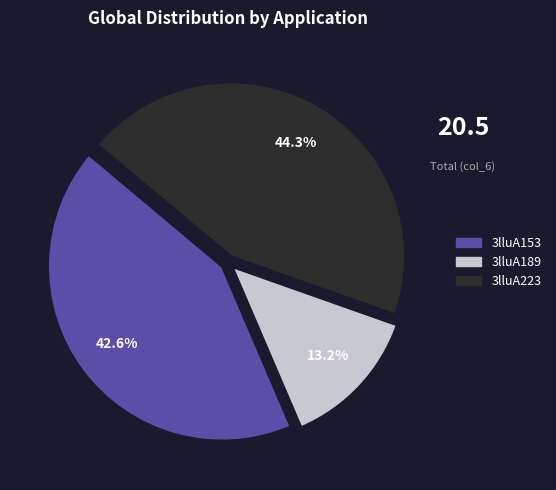

The 3lluA189 slice represents 1% of the pie. True or false?

False